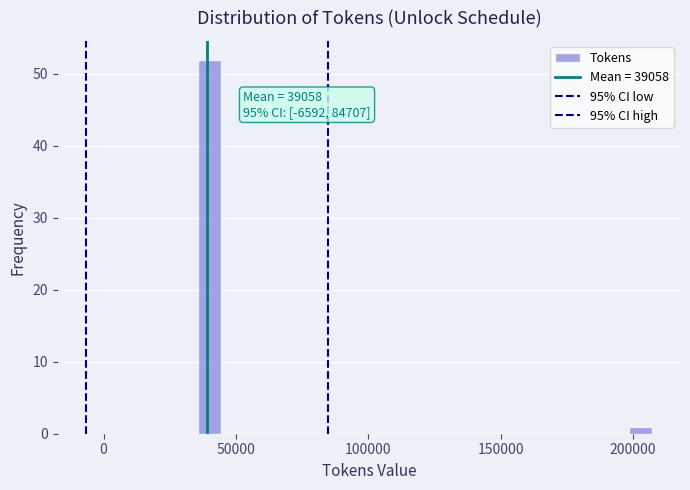

Around what value on the x-axis is the tallest bar? Give the approximate position of its centre, as read against the axis.

40000